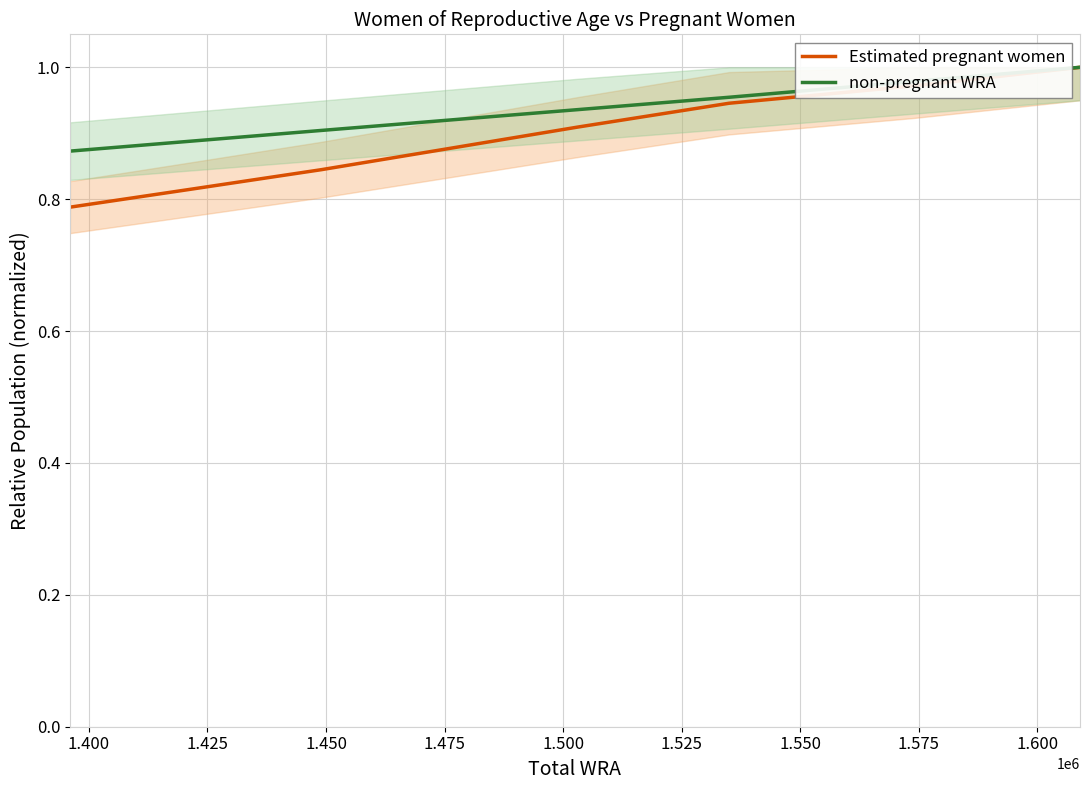

Which series has the widest spread of values?

Estimated pregnant women